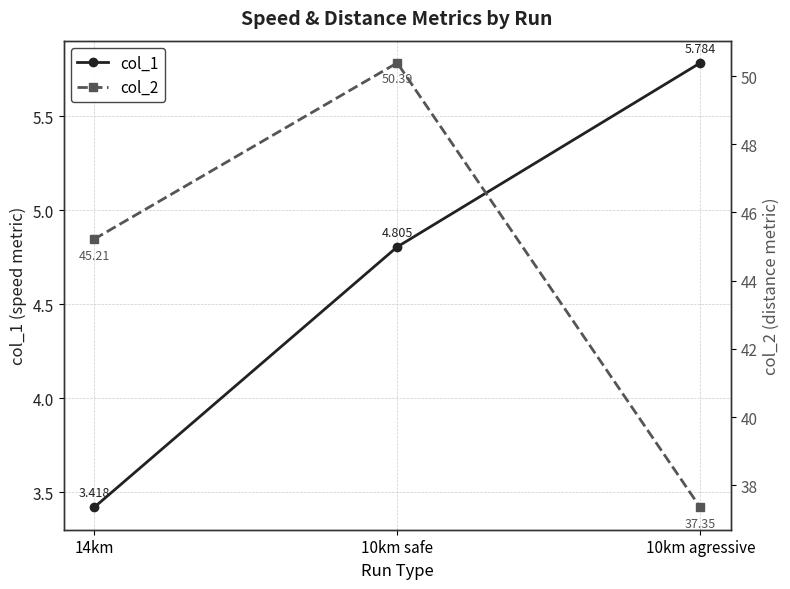

What position from the right is 10km safe?

2